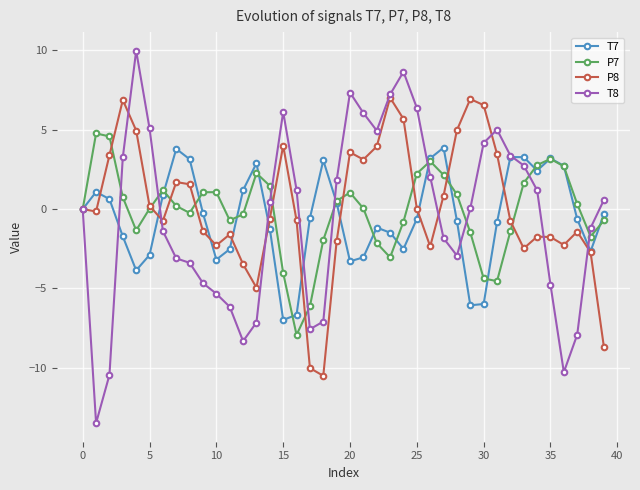

What is the difference between the maximum and second lowest values in the T7 series?

10.5